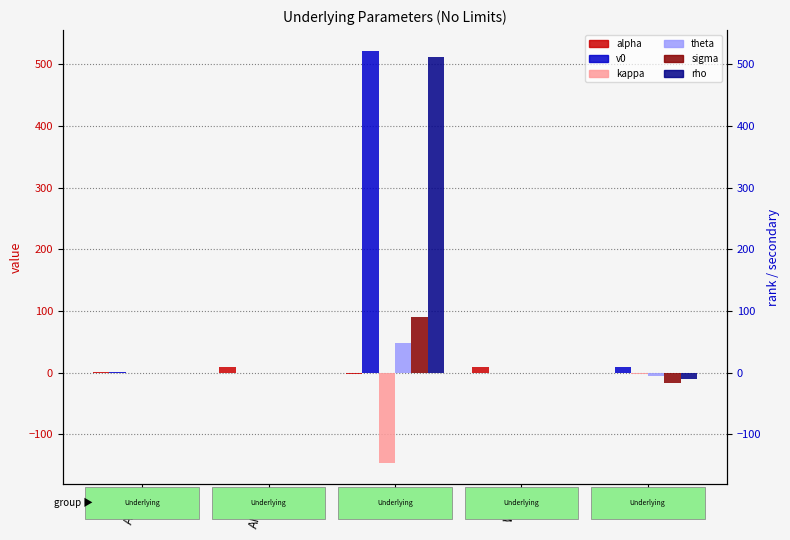

How many bars are there in total?

30